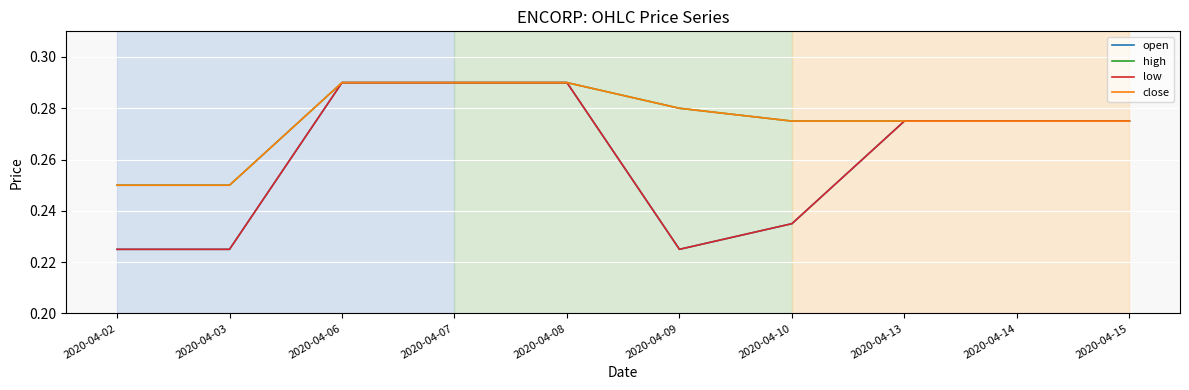

Does the chart have visible grid lines?

Yes